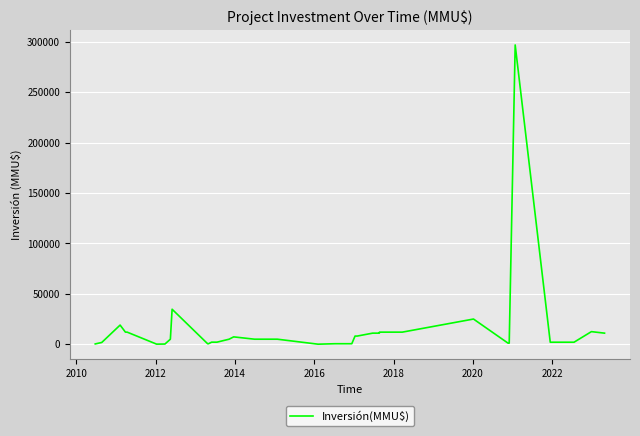

What is the greatest value displayed?

297000